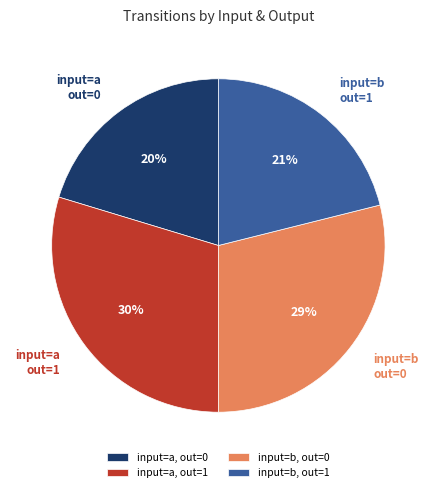

Is it true that input=b, out=1 is 21% of the pie?

True